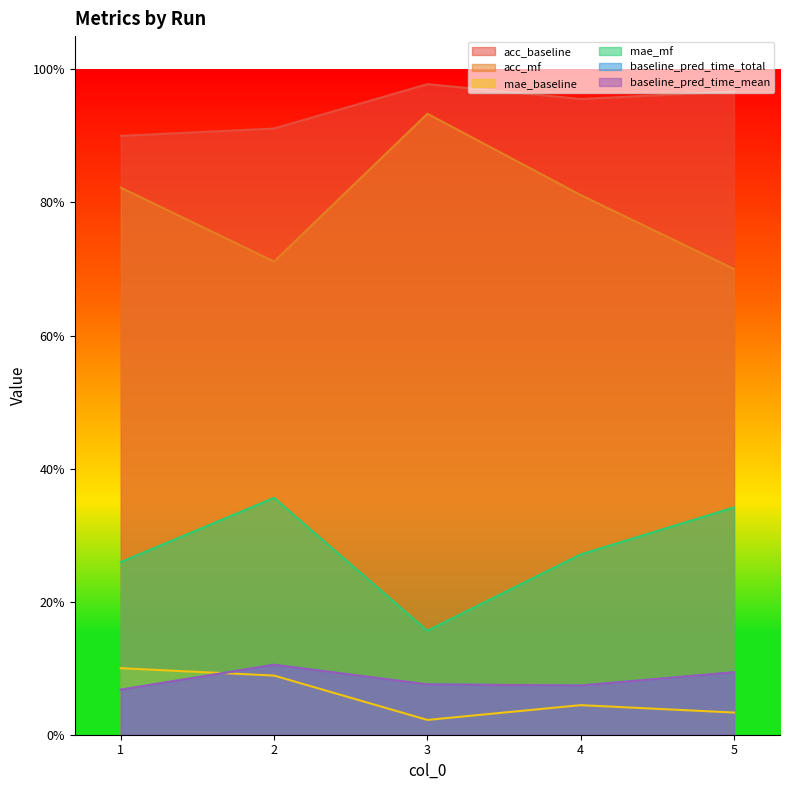

How many baseline_pred_time_total values are between 0 and 1?

5